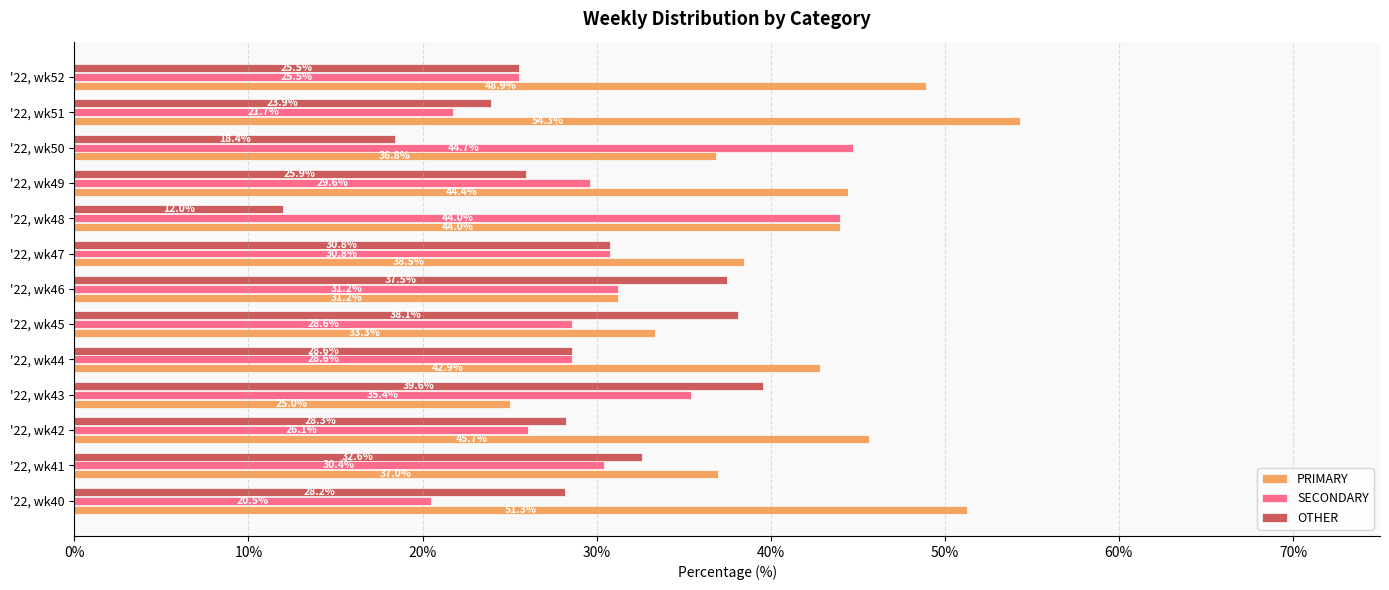

Which category has the highest value across all series?

'22, wk51